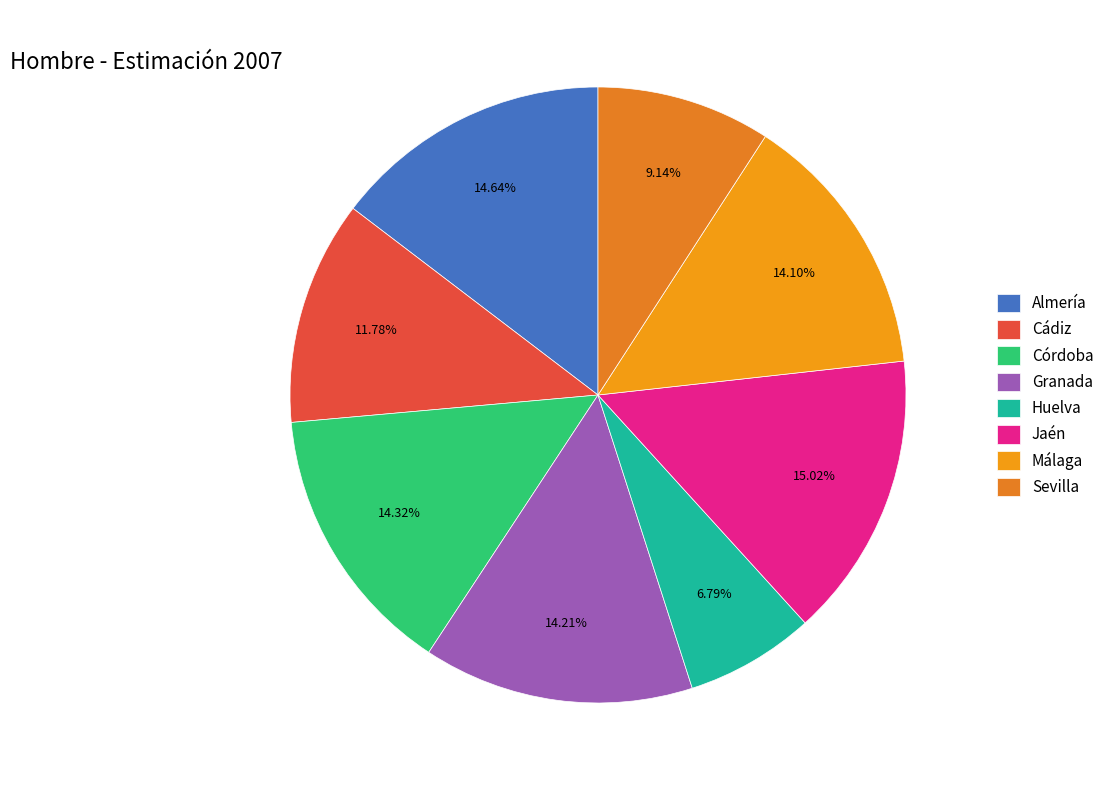

What percentage do Huelva and Málaga together represent?

20.9%